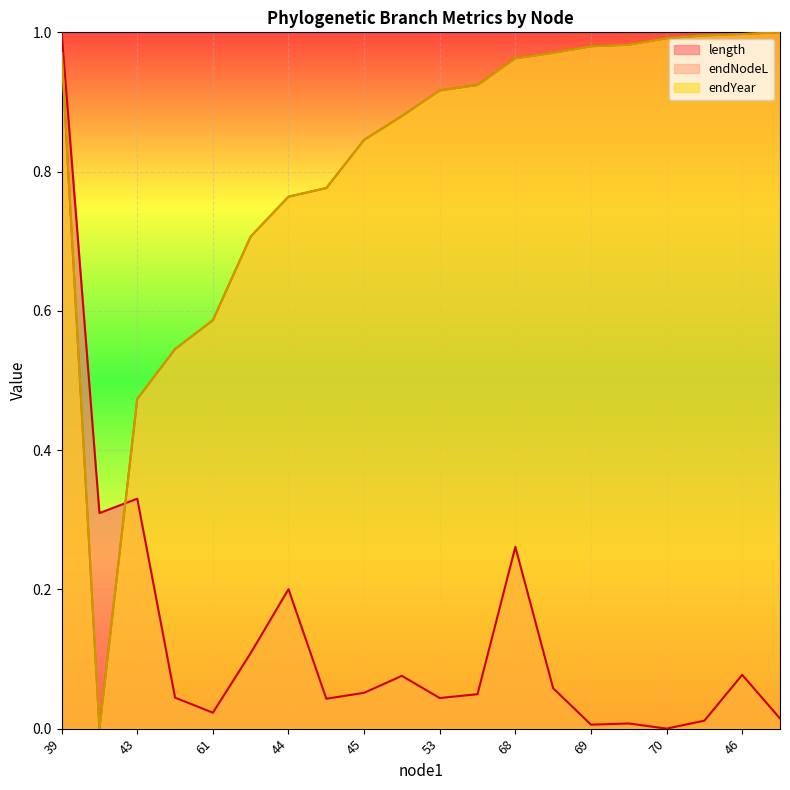

What is the sum of the length values at 39 and 45?

1.1